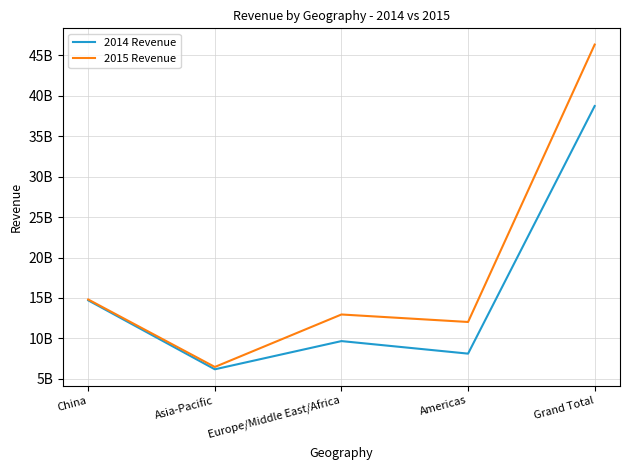

What is the average value of the 2015 Revenue series?

18518400000